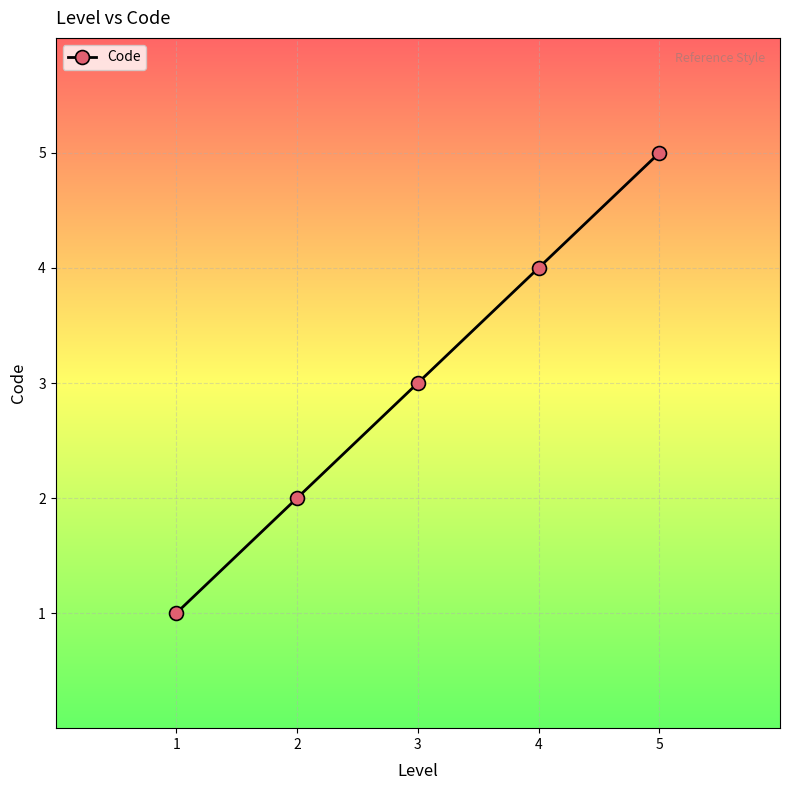

What is the difference between the values at 1 and 5?

4